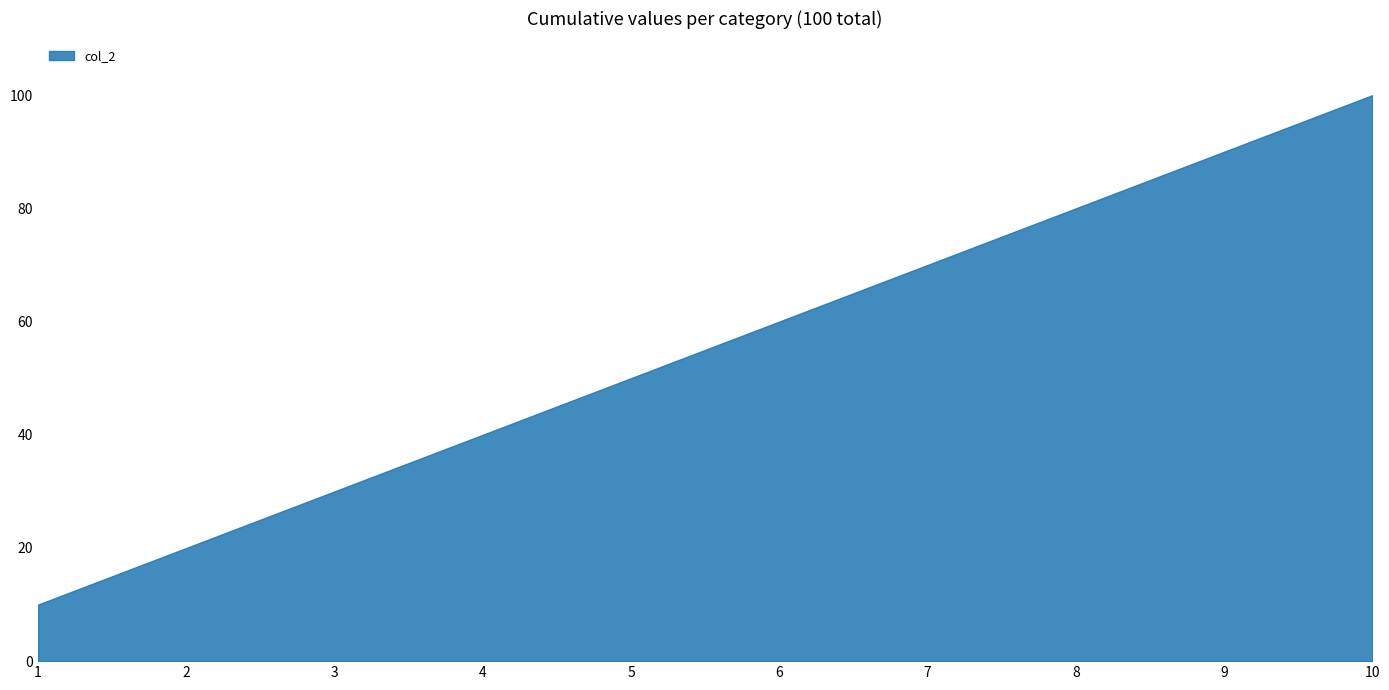

What is the change in value from 1 to 10?

+90